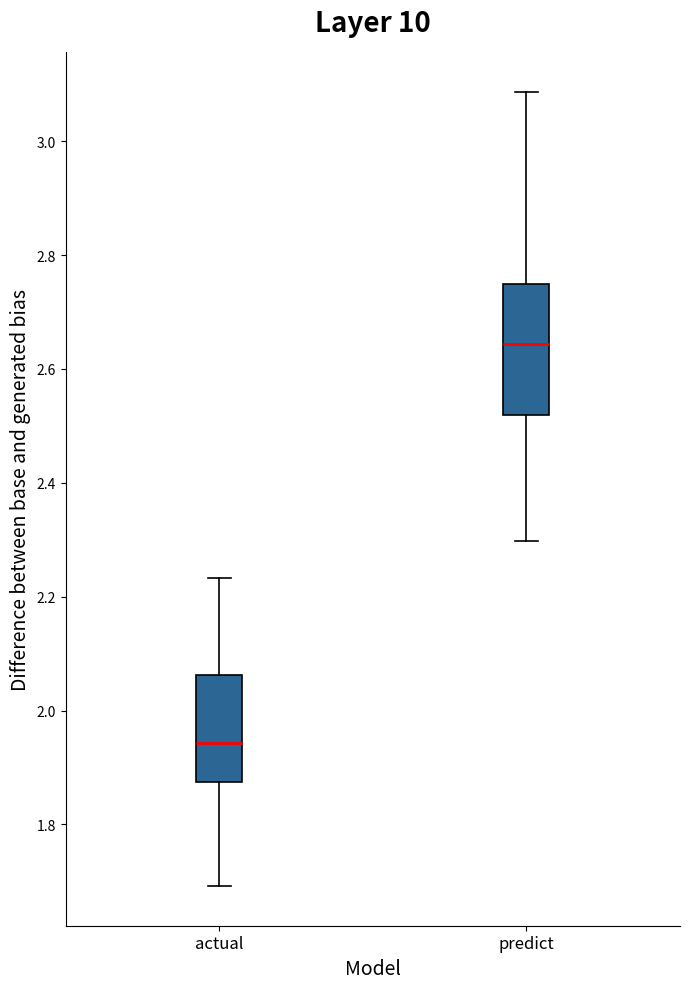

Comparing the boxes themselves (not the whiskers), which one is the tallest?

predict